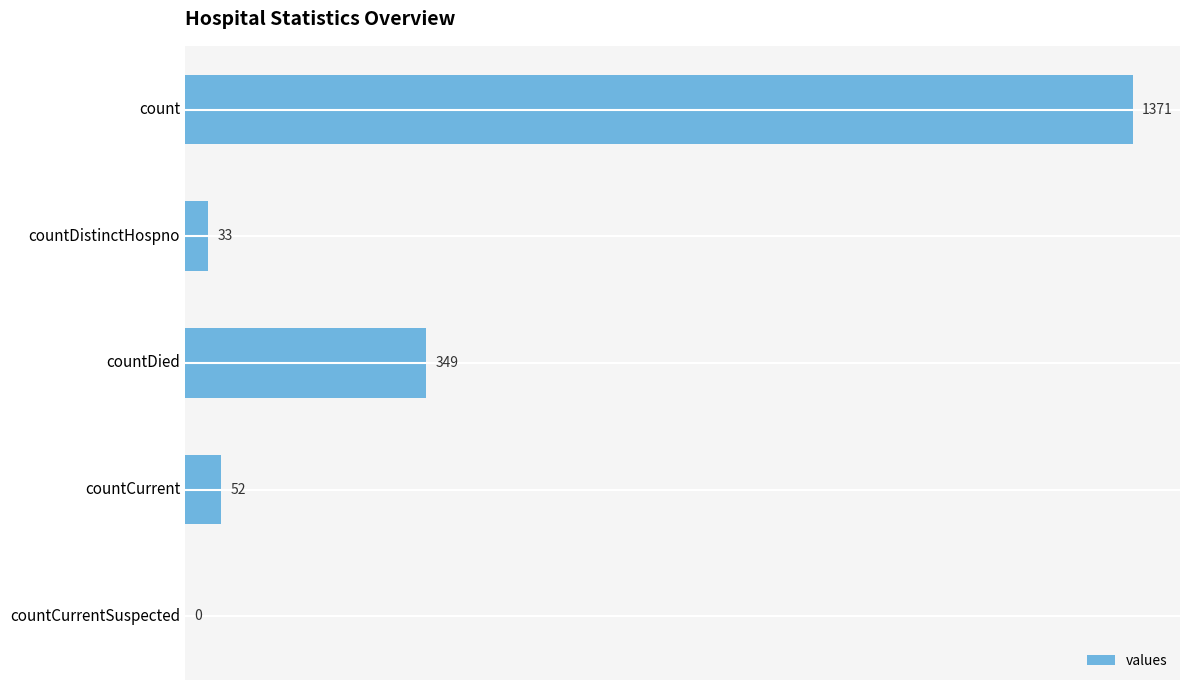

What is the sum of all values?

1805